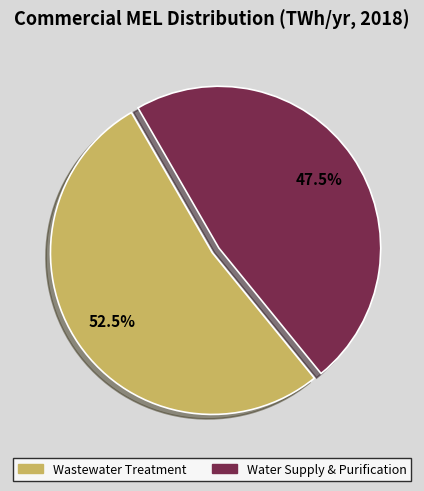

How many segments does this pie chart have?

2